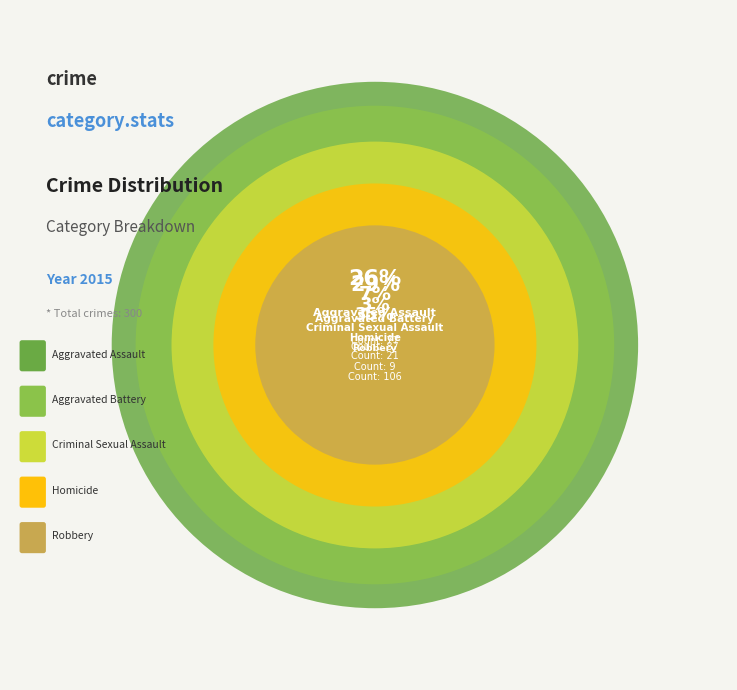

What is the smallest slice in the pie chart?

Homicide